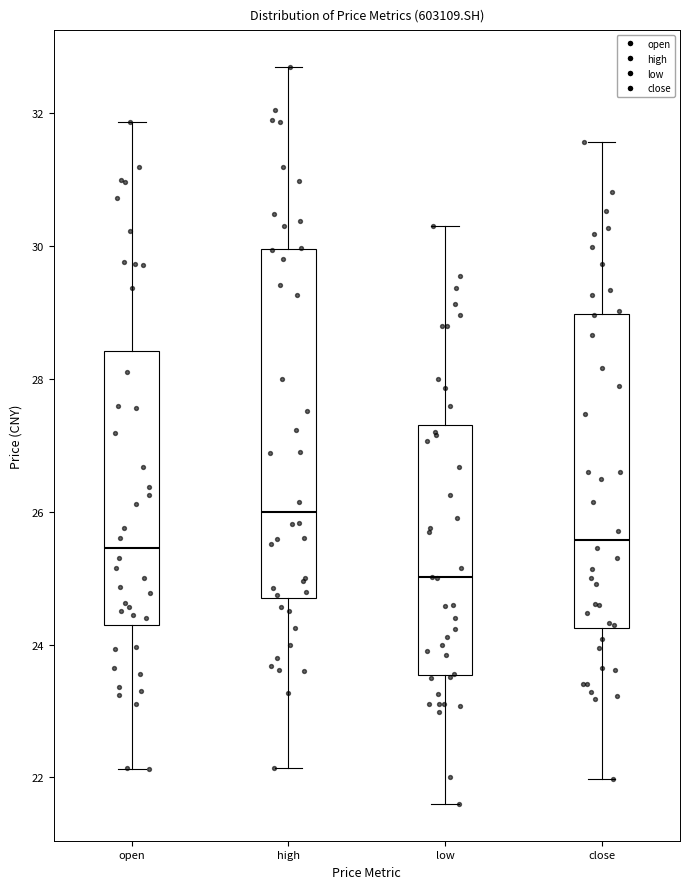

Which box has the highest median line?

high